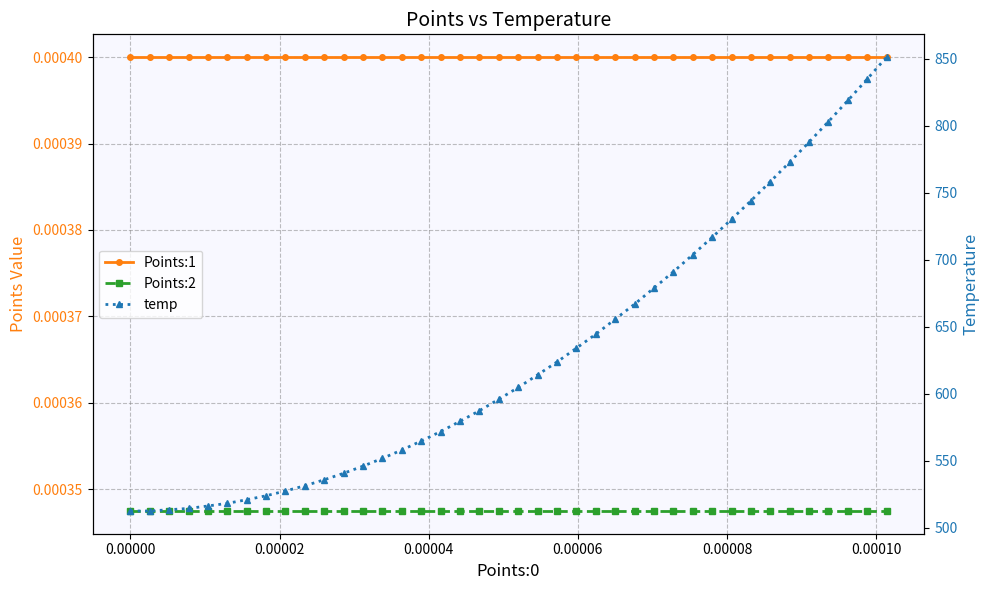

Which series has the largest range (max minus min)?

temp